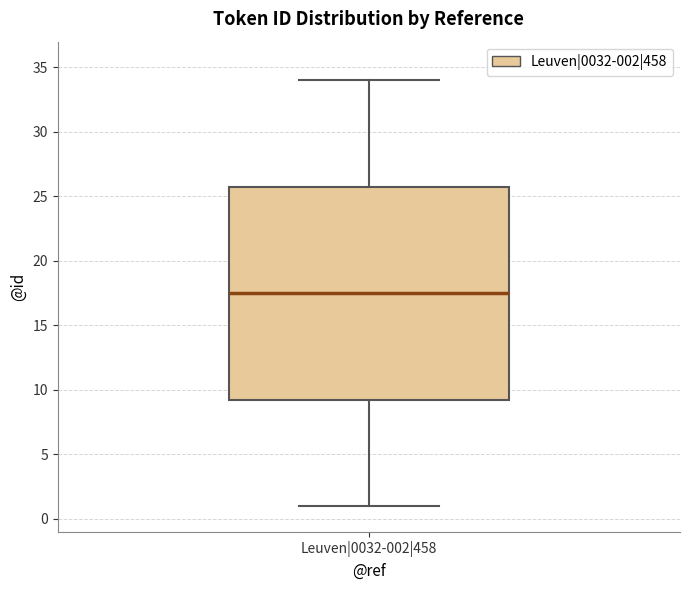

Read this box plot against the y-axis: the position of the median line, the range covered by the box, and the ends of both whiskers. The values are not printed on the chart, so give them approximately, as read against the axis.

median 17.5, box 9.5 to 26.0, whiskers 1.0 to 34.0